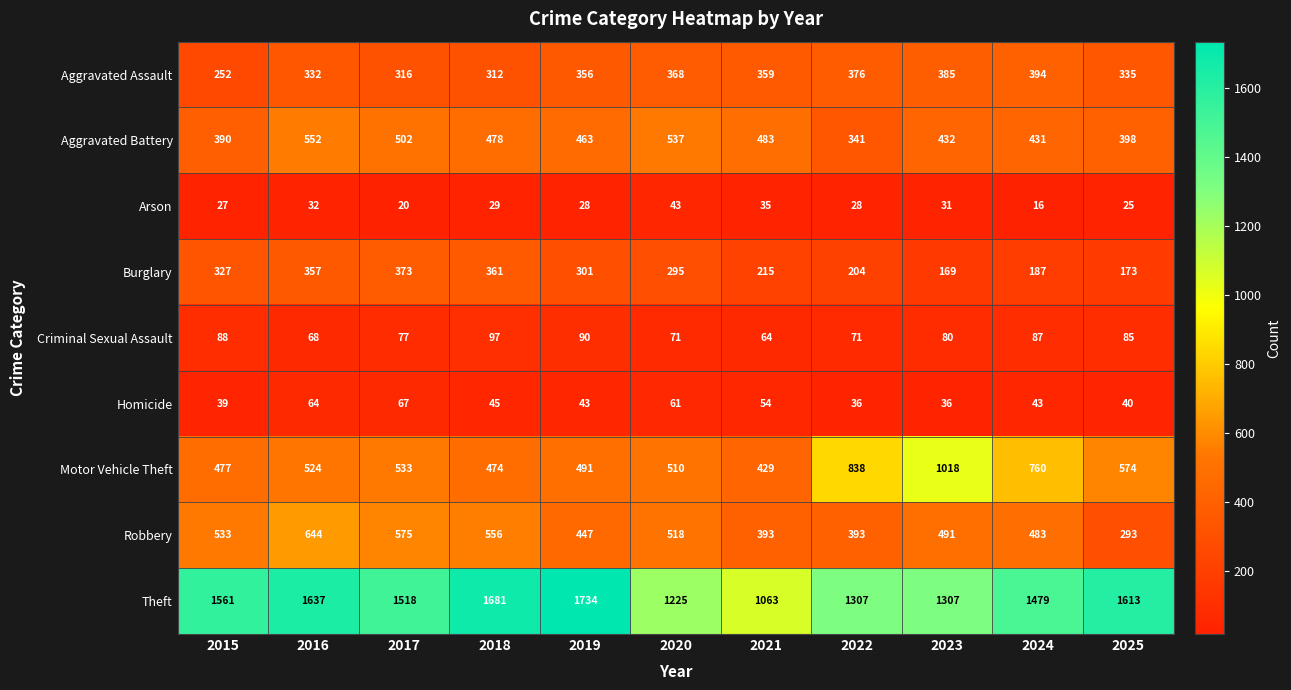

What is the maximum value for Theft?

1734